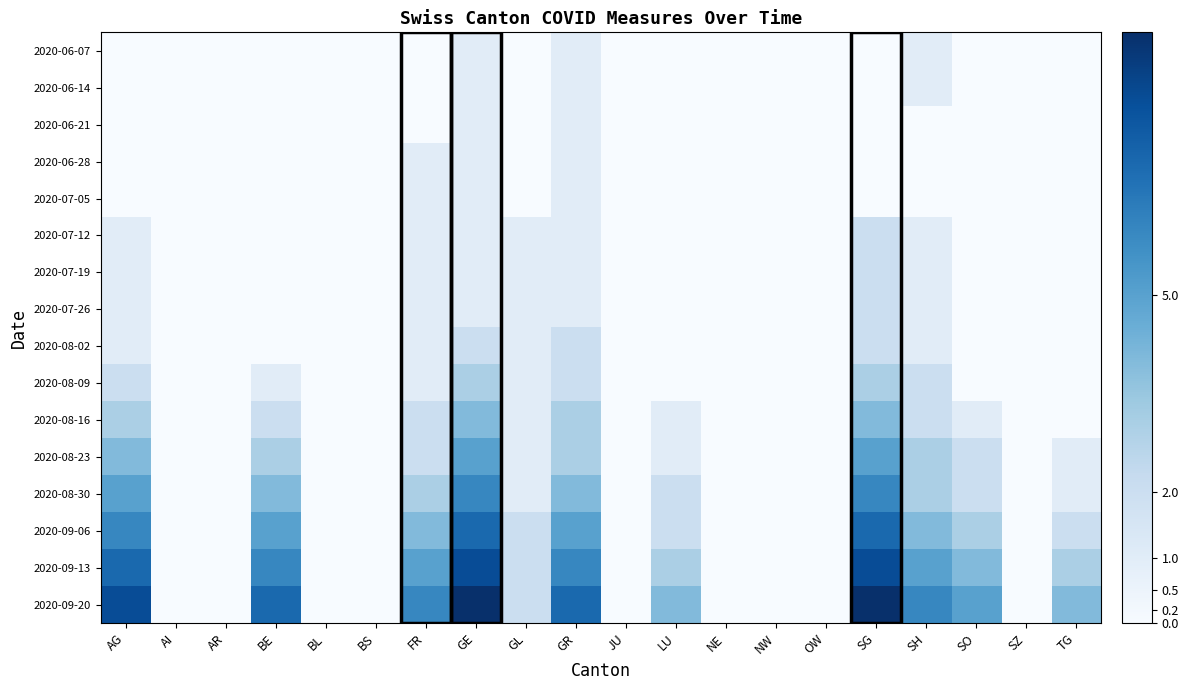

What is the spread (max minus min) of values at SG?

9